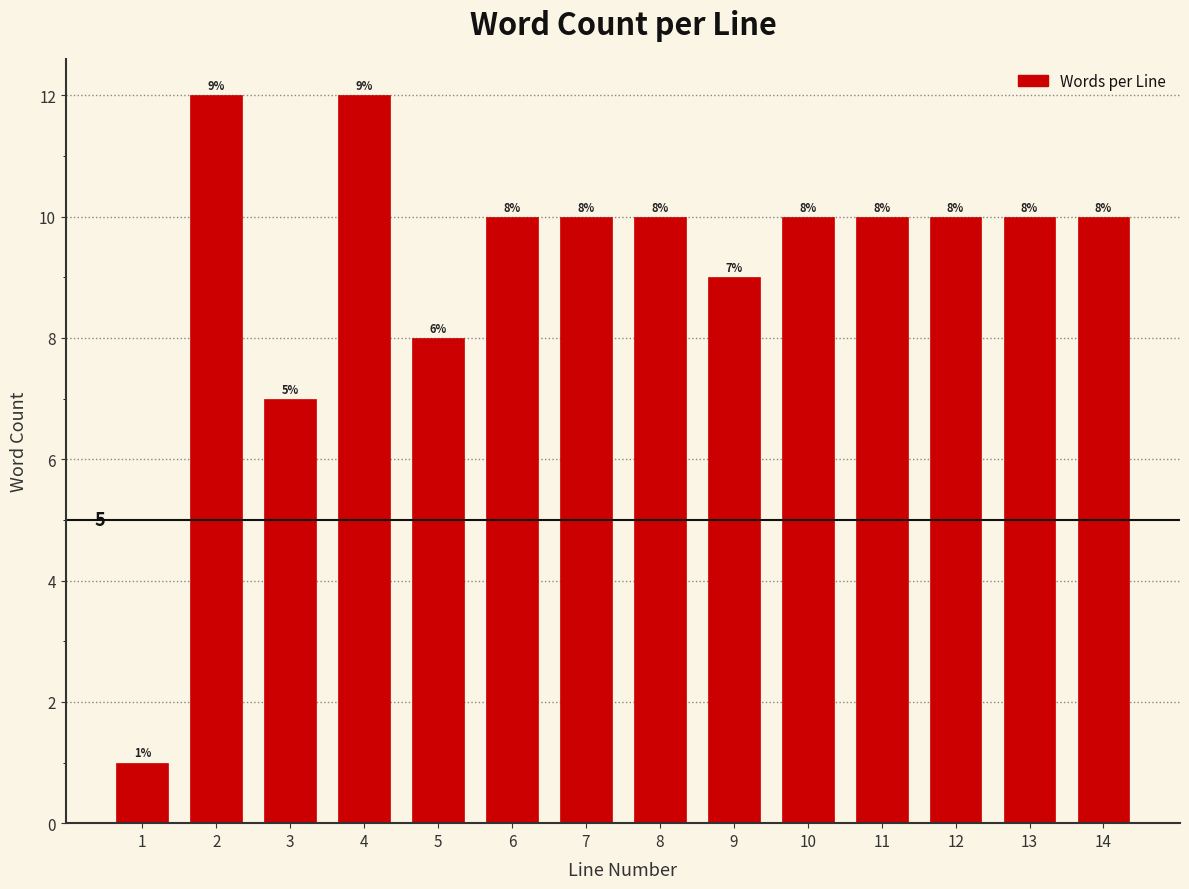

Reading left to right, transcribe all the data shown in this chart.

1	12	7	12	8	10	10	10	9	10	10	10	10	10